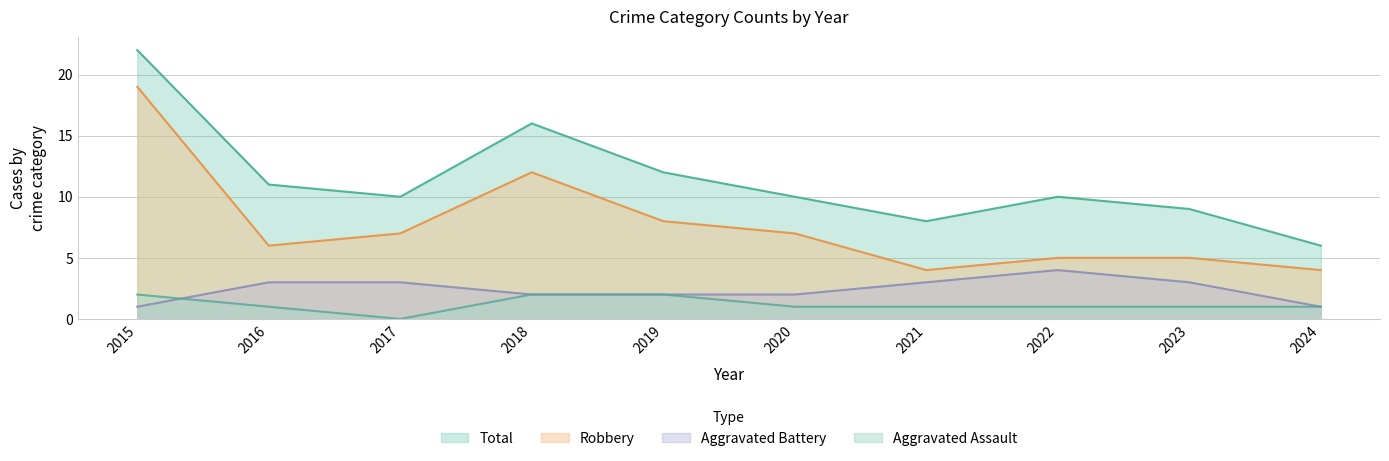

At which label does Aggravated Battery first exceed 3?

2022